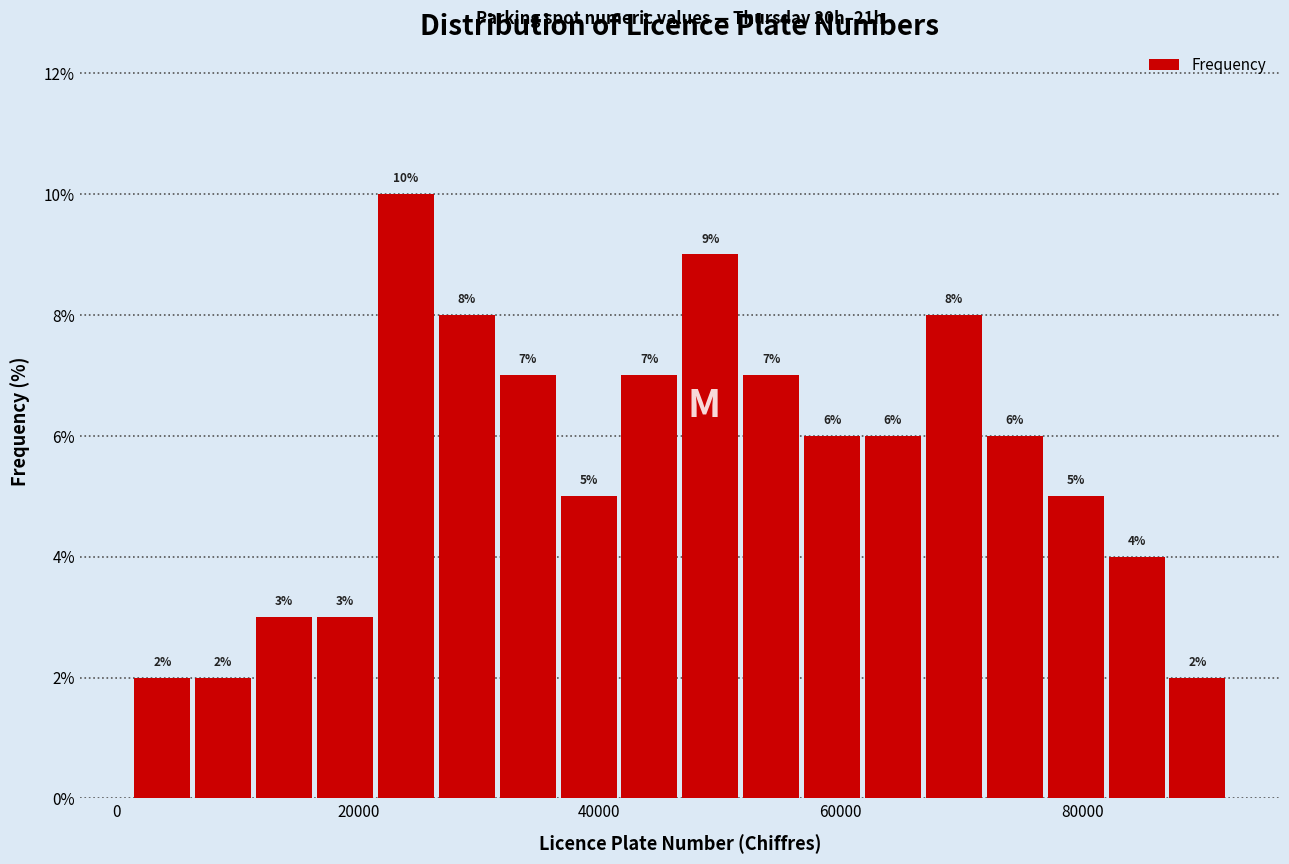

Read against the x-axis, roughly where is the centre of the tallest bar?

24000